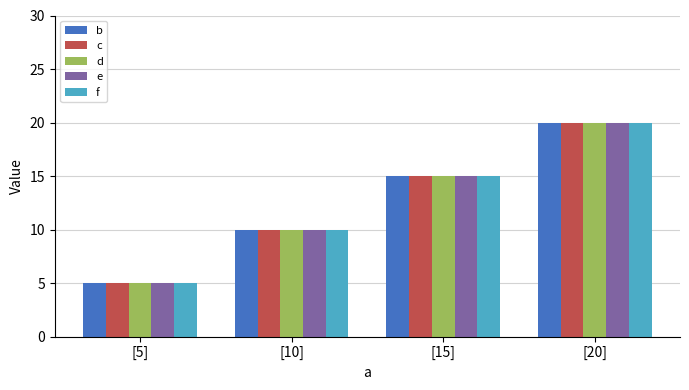

How many data points in f are less than 15?

2